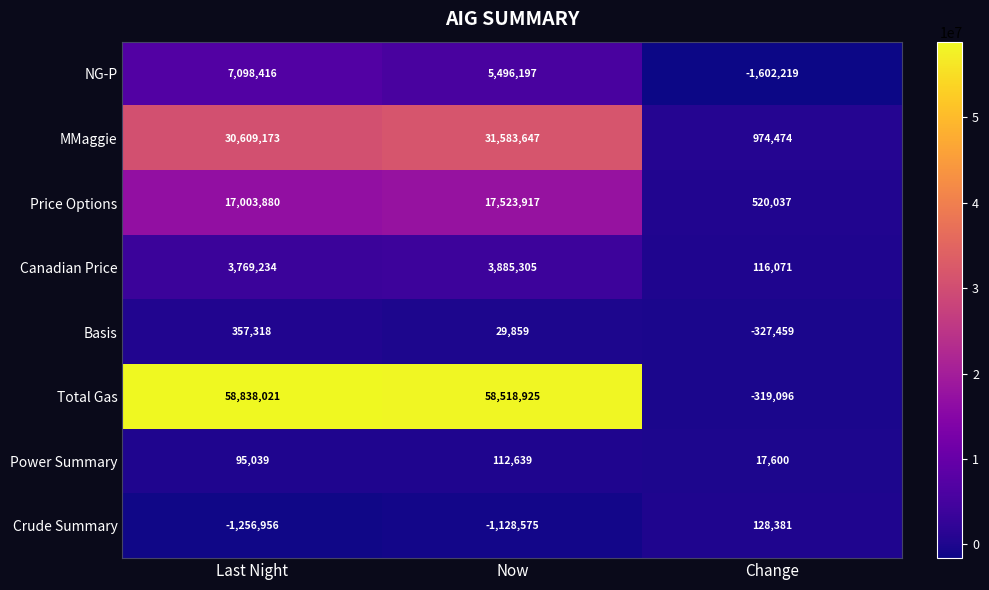

At which label does Crude Summary first exceed -1128575?

Change